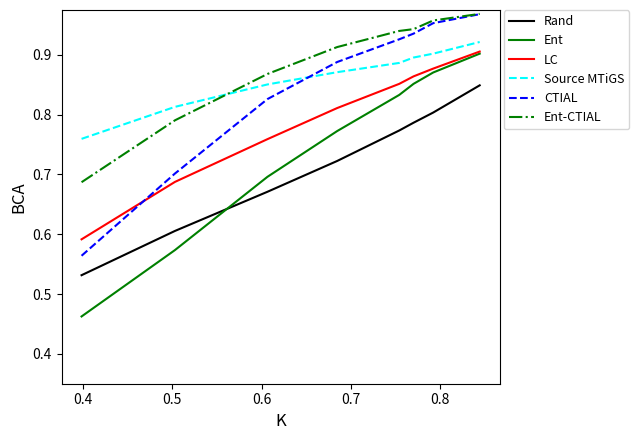

True or false: Ent and CTIAL intersect in this chart.

False